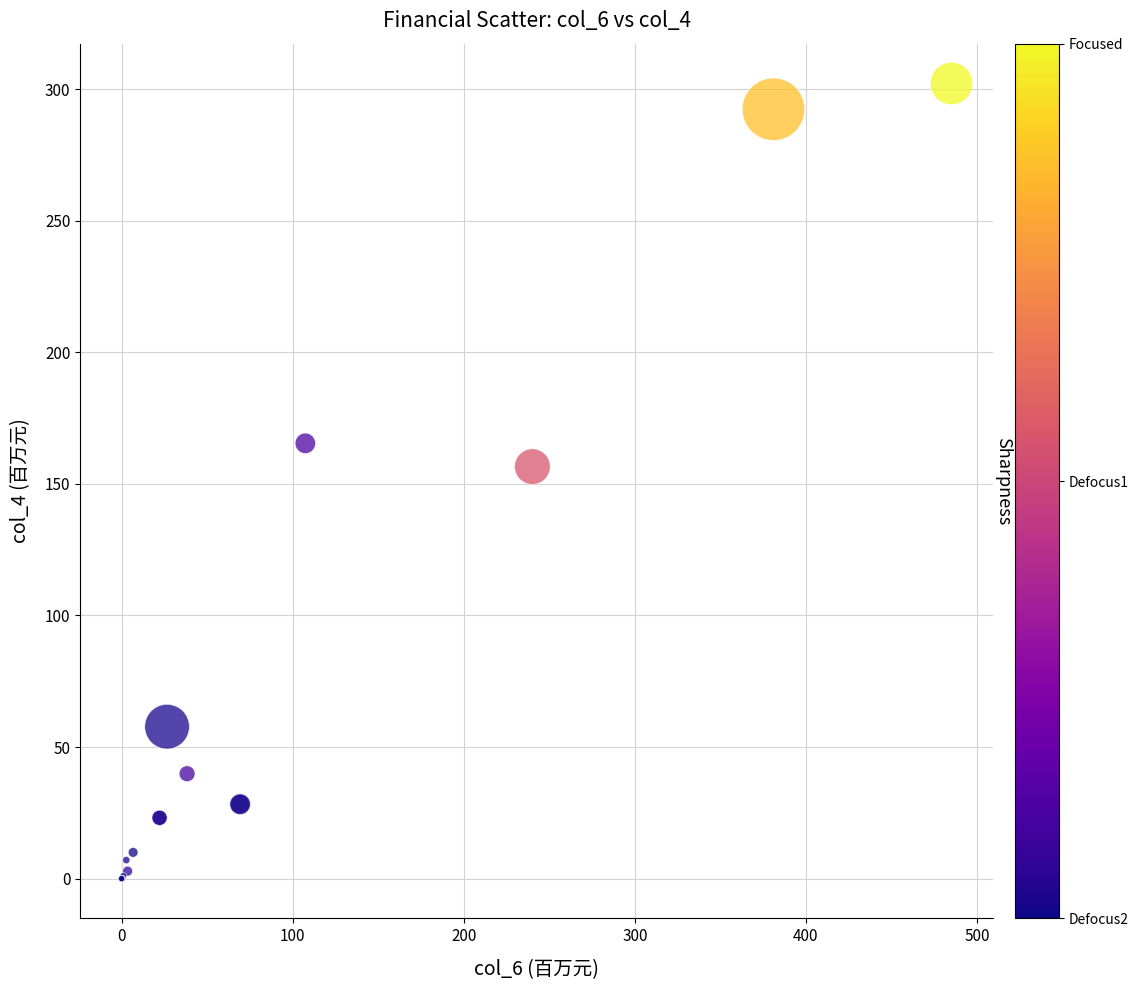

What Y value in the scatter plot is closest to 151?

156.6